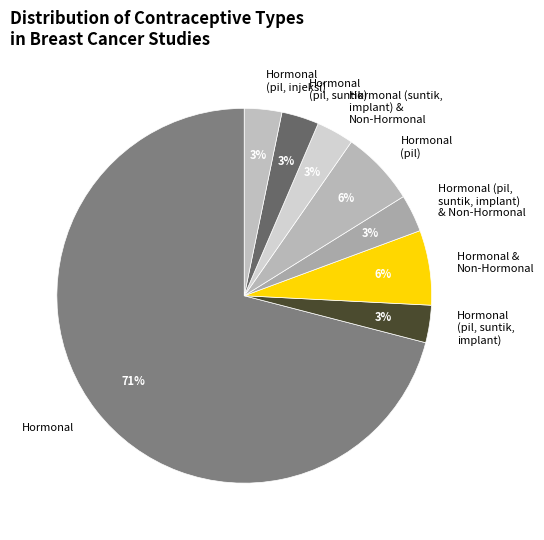

Does any single category account for the majority?

Yes